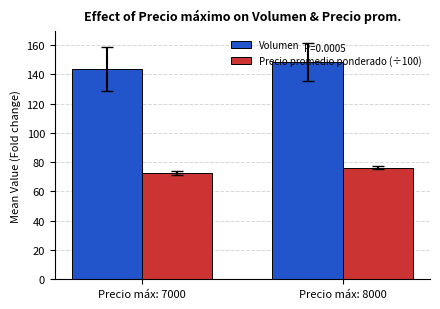

What are all the series names shown in the legend?

Volumen, Precio promedio ponderado (÷100)